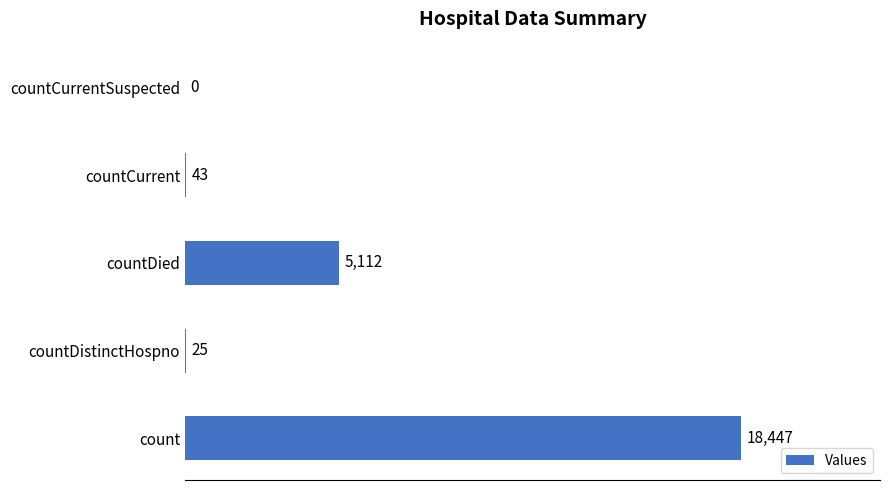

Reading bottom to top, list all the values displayed in this chart.

count=18447	countDistinctHospno=25	countDied=5112	countCurrent=43	countCurrentSuspected=0